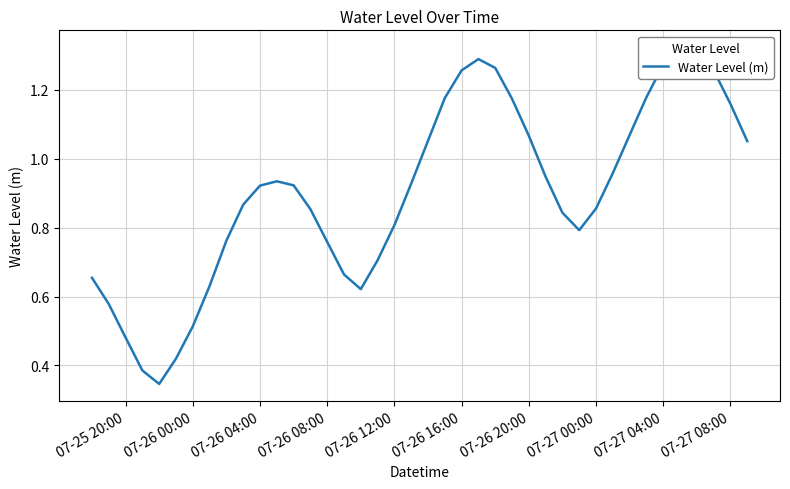

What position from the left is 07-26 12:00?

5